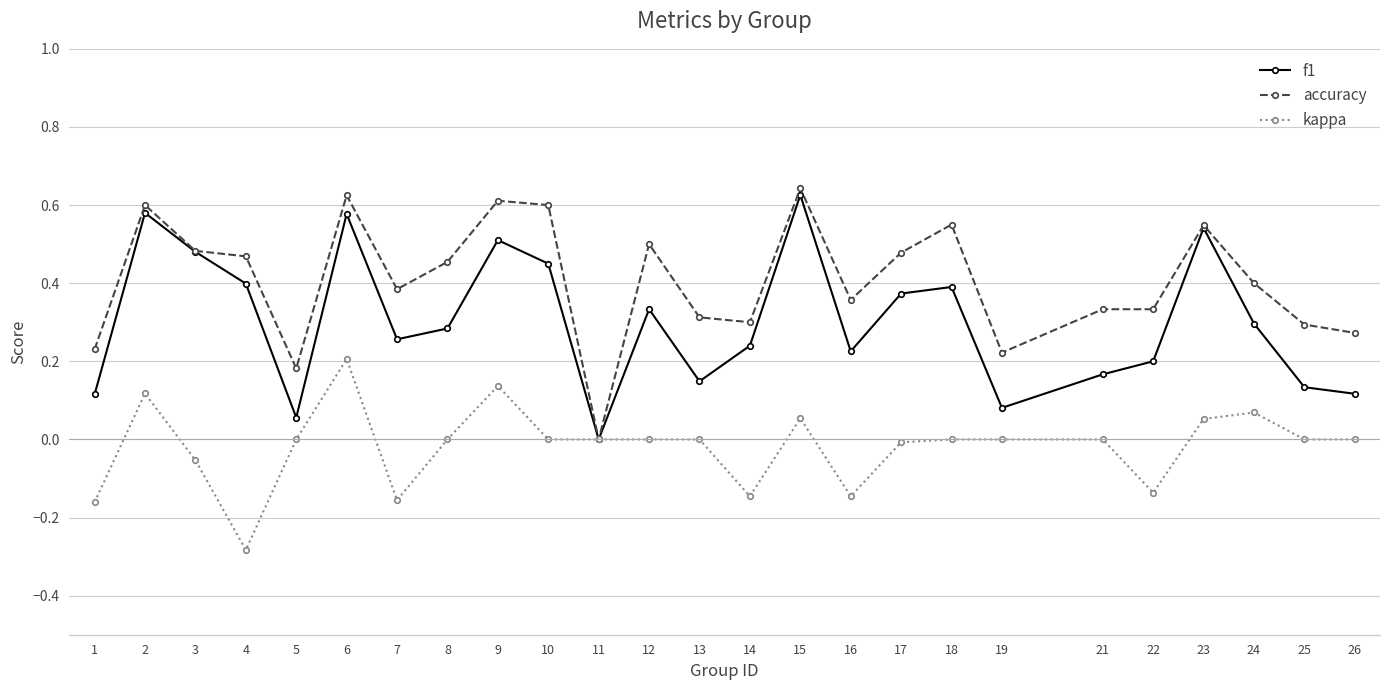

At 19, list the series in order from largest to smallest.

accuracy, f1, kappa